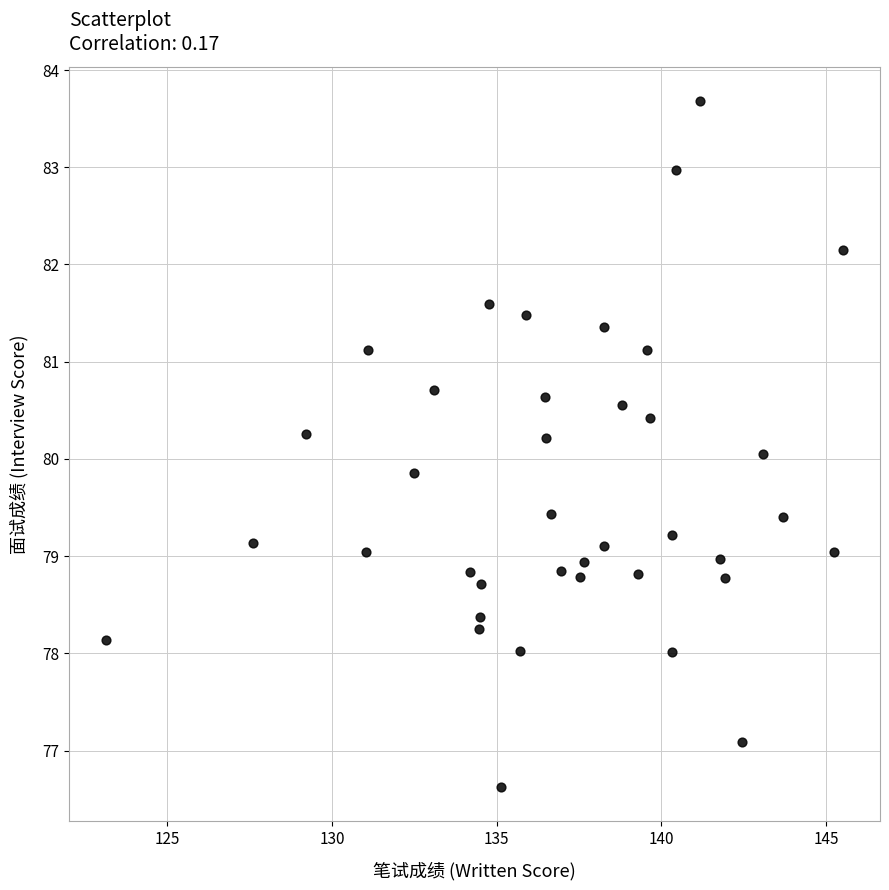

What is the range of X values (max minus min)?

22.4